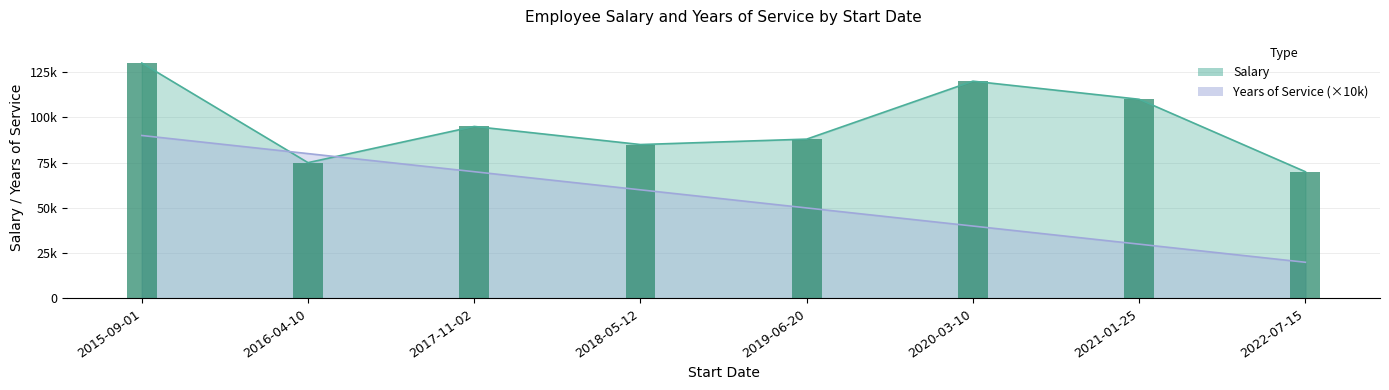

Count the Years of Service values in the range 40000 to 80000.

5